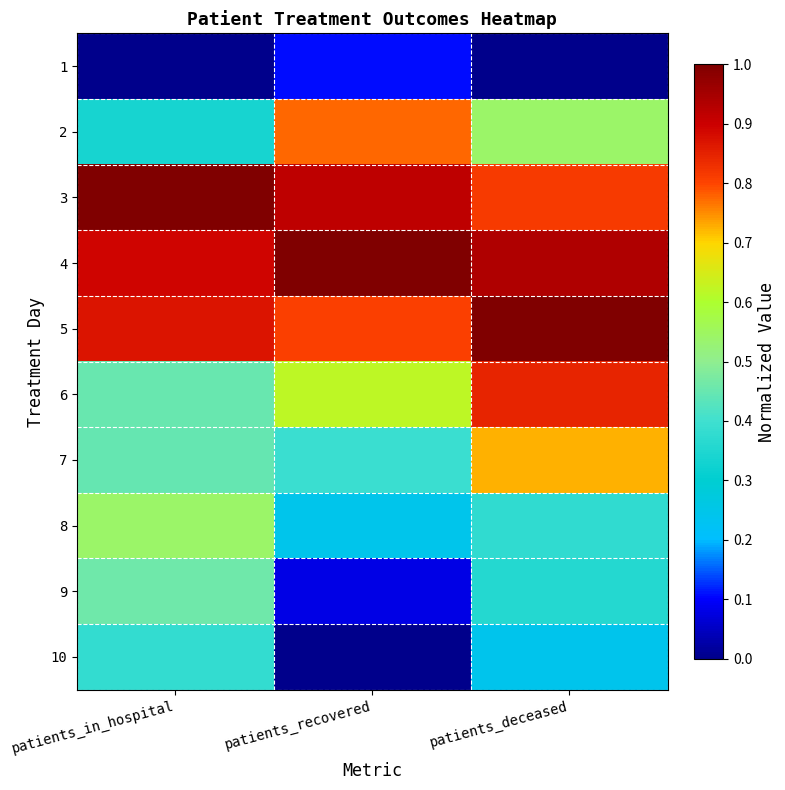

List the series in order of their peak value, highest first.

4, 5, 3, 6, 2, 7, 8, 9, 10, 1